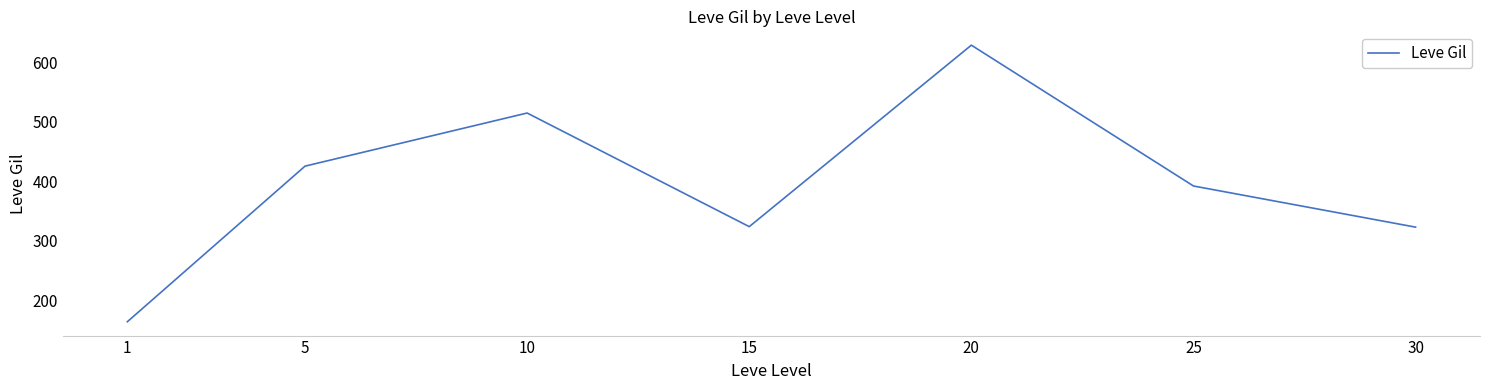

Where does the data first go above 391?

5